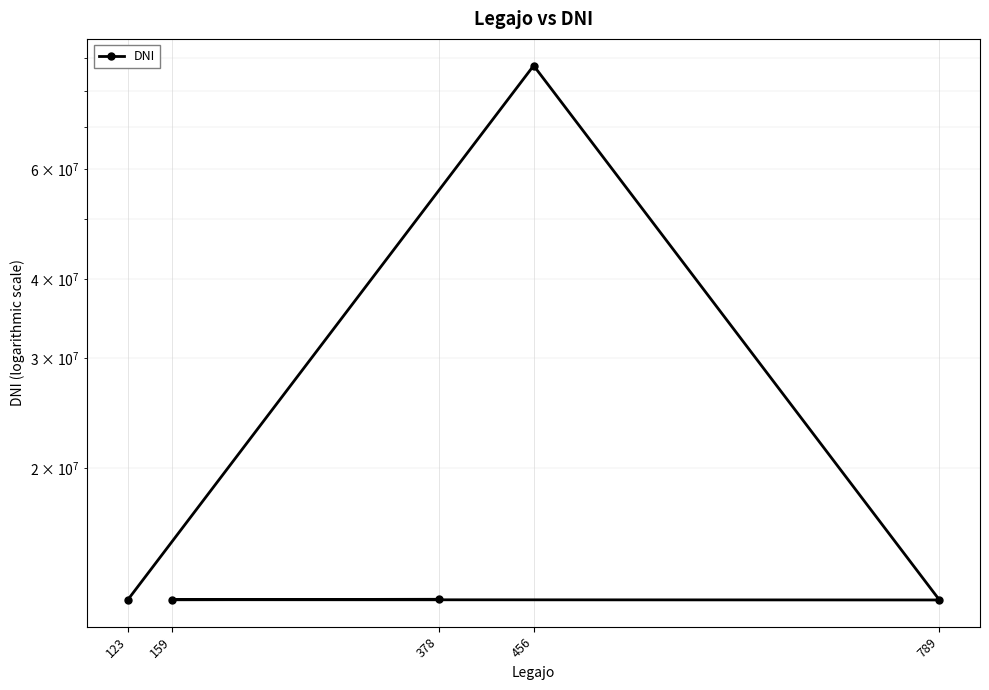

Rank the categories by value from highest to lowest.

456, 378, 159, 123, 789